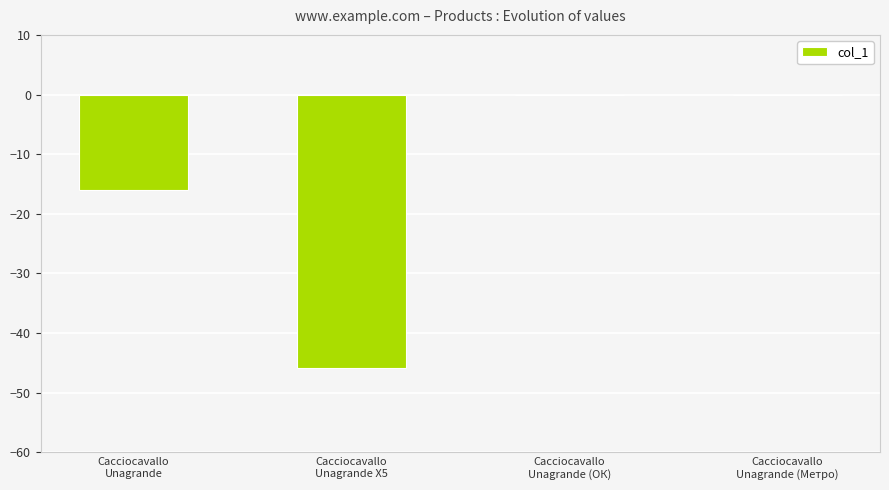

True or false: the data shows 25.7 at Cacciocavallo
Unagrande (Метро).

False